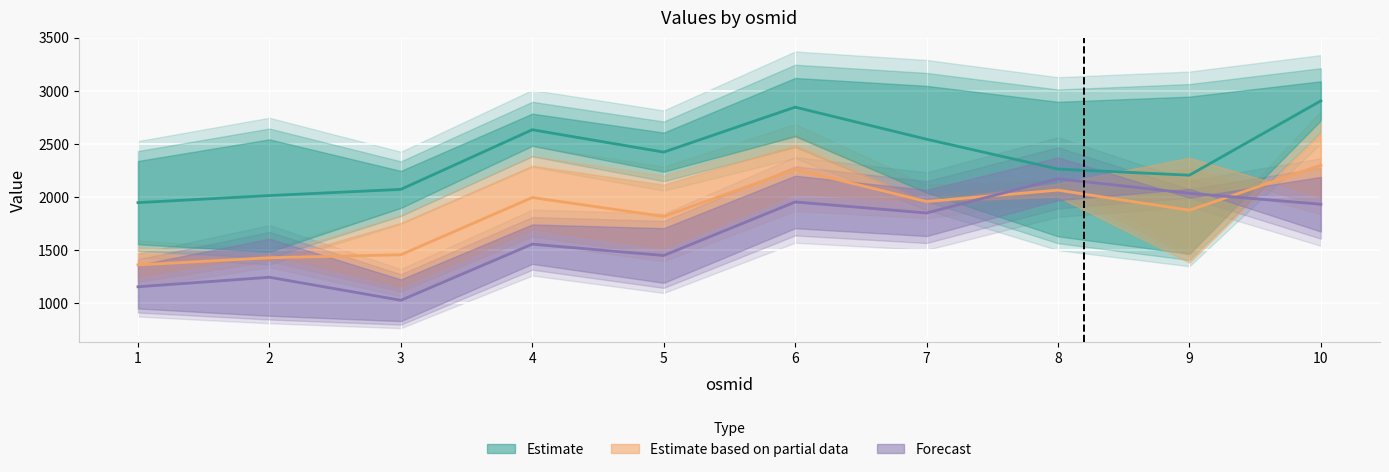

What is the value of the 12 point at the 6th from the left?

2571.7